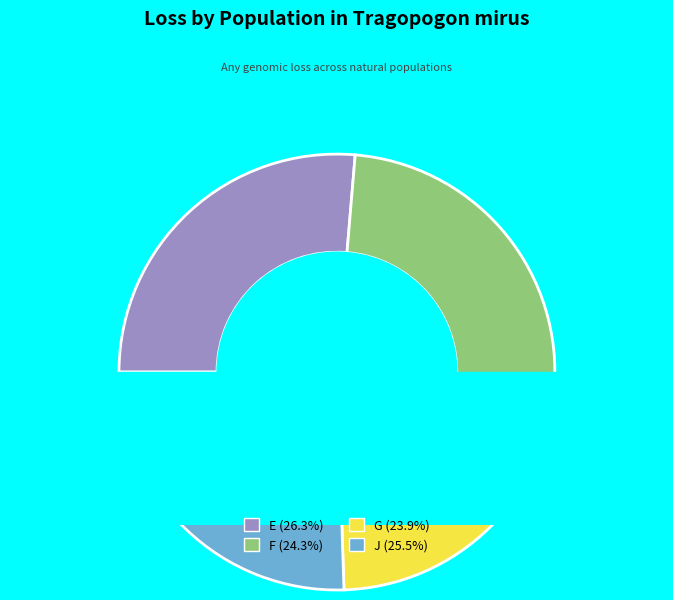

How many slices are in this pie chart?

4